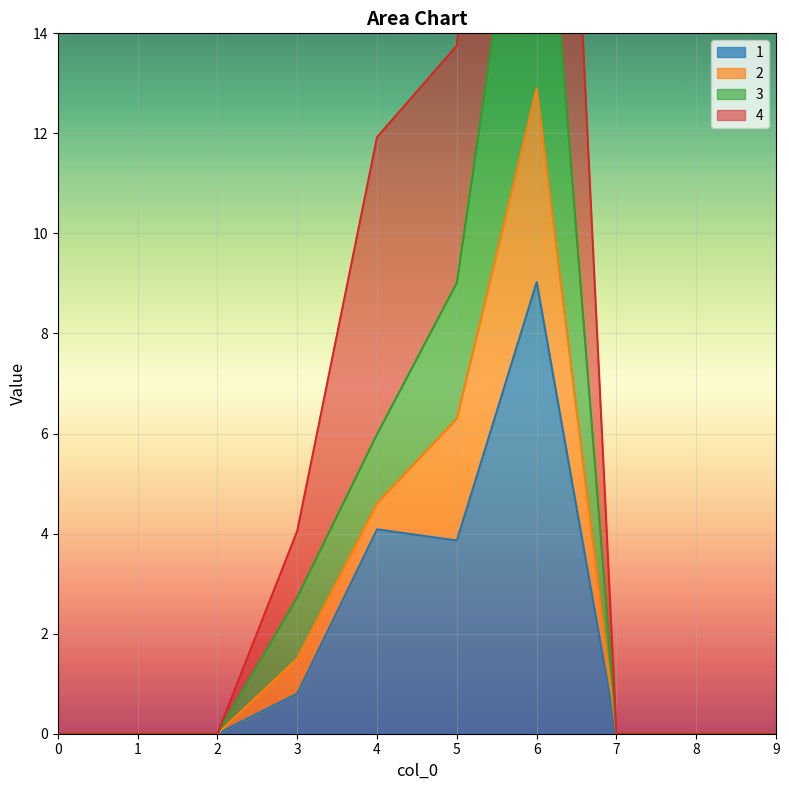

What is the sum of the 4 values at 3 and 5?

17.8